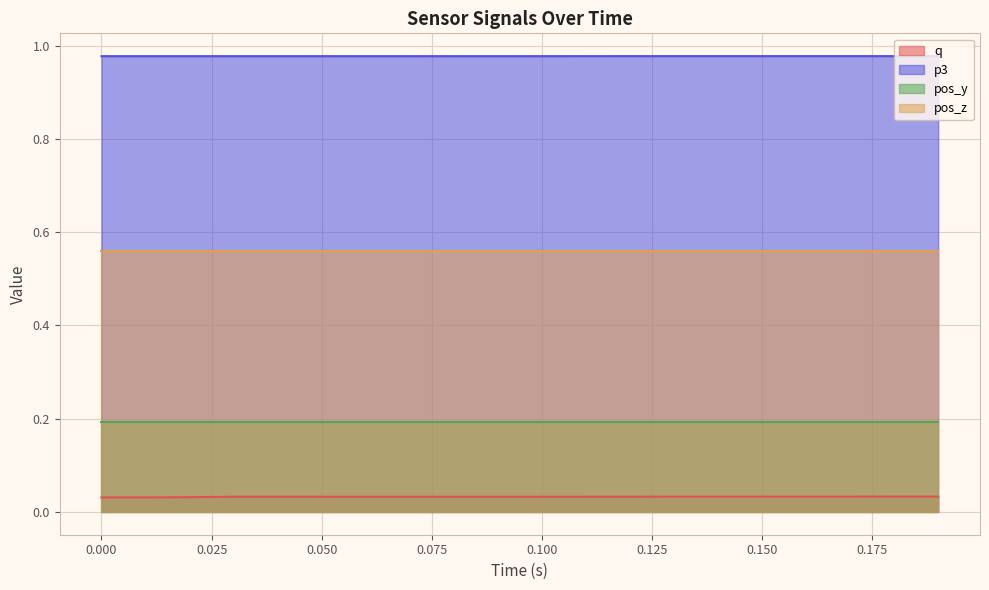

What is the value of the p3 point at the 13th from the left?

1.0